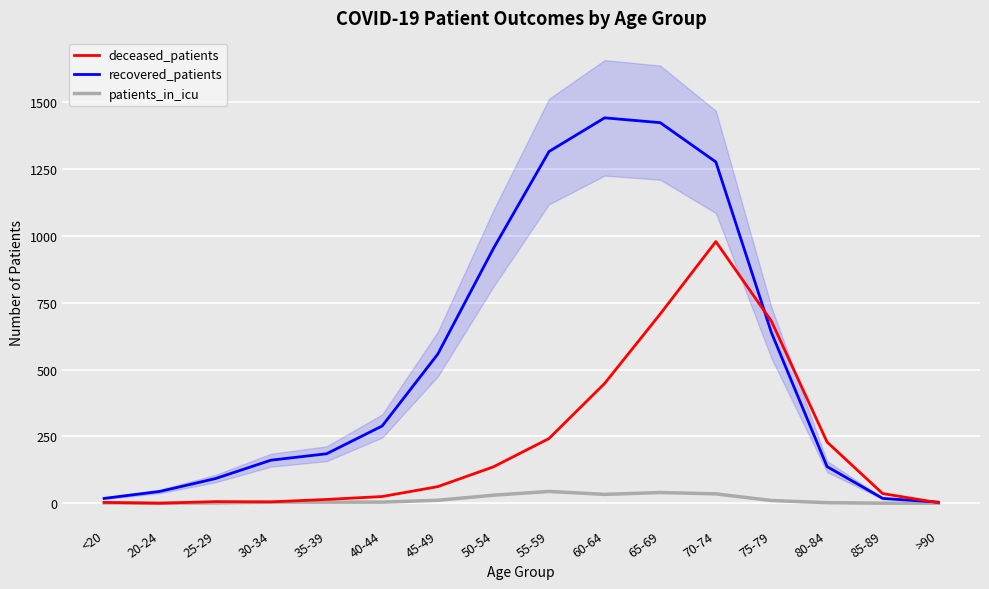

Between 25-29 and 85-89, which series saw the biggest shift?

recovered_patients